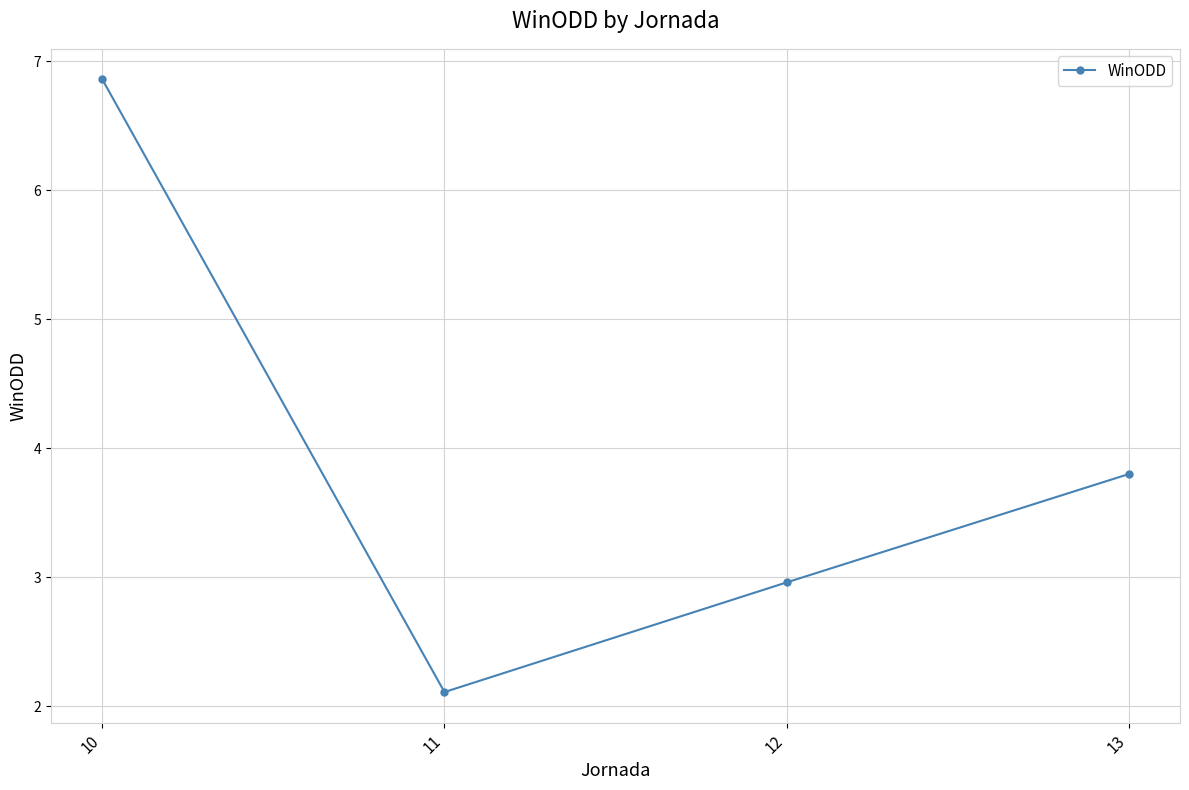

Reading right to left, transcribe all the data shown in this chart.

13=3.8	12=3.0	11=2.1	10=6.9